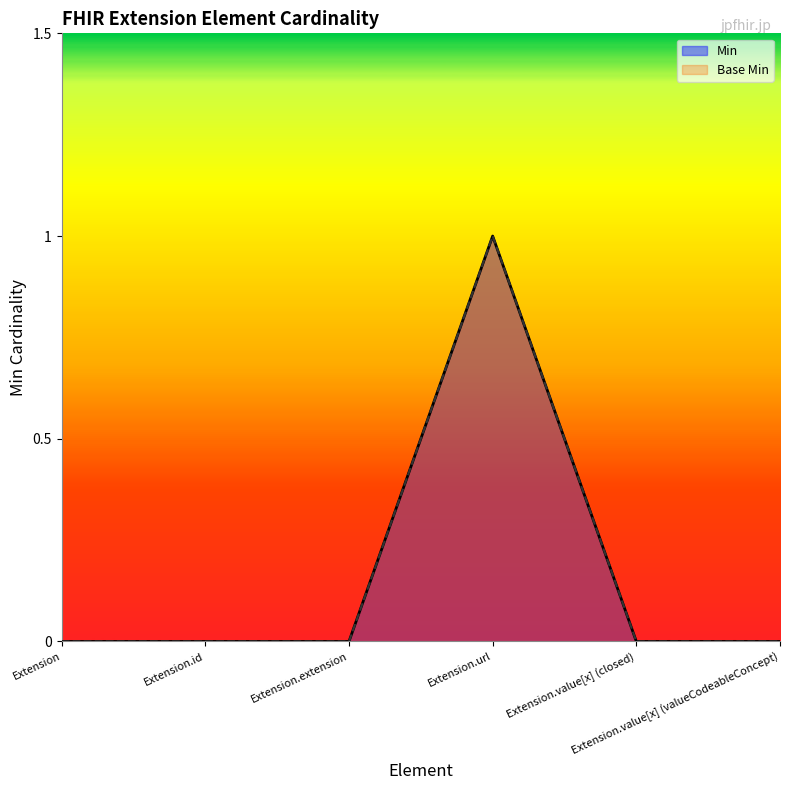

Between Extension.id and Extension, which is larger?

Extension.id